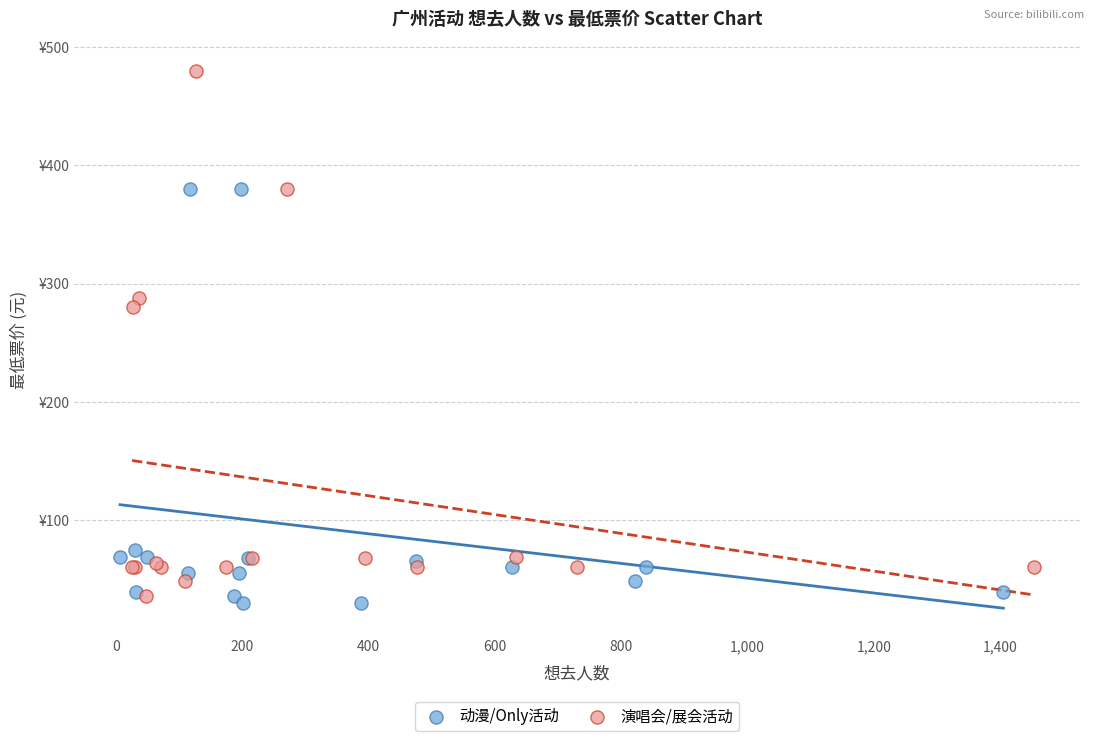

What are all the series names shown in the legend?

动漫/Only活动, 演唱会/展会活动